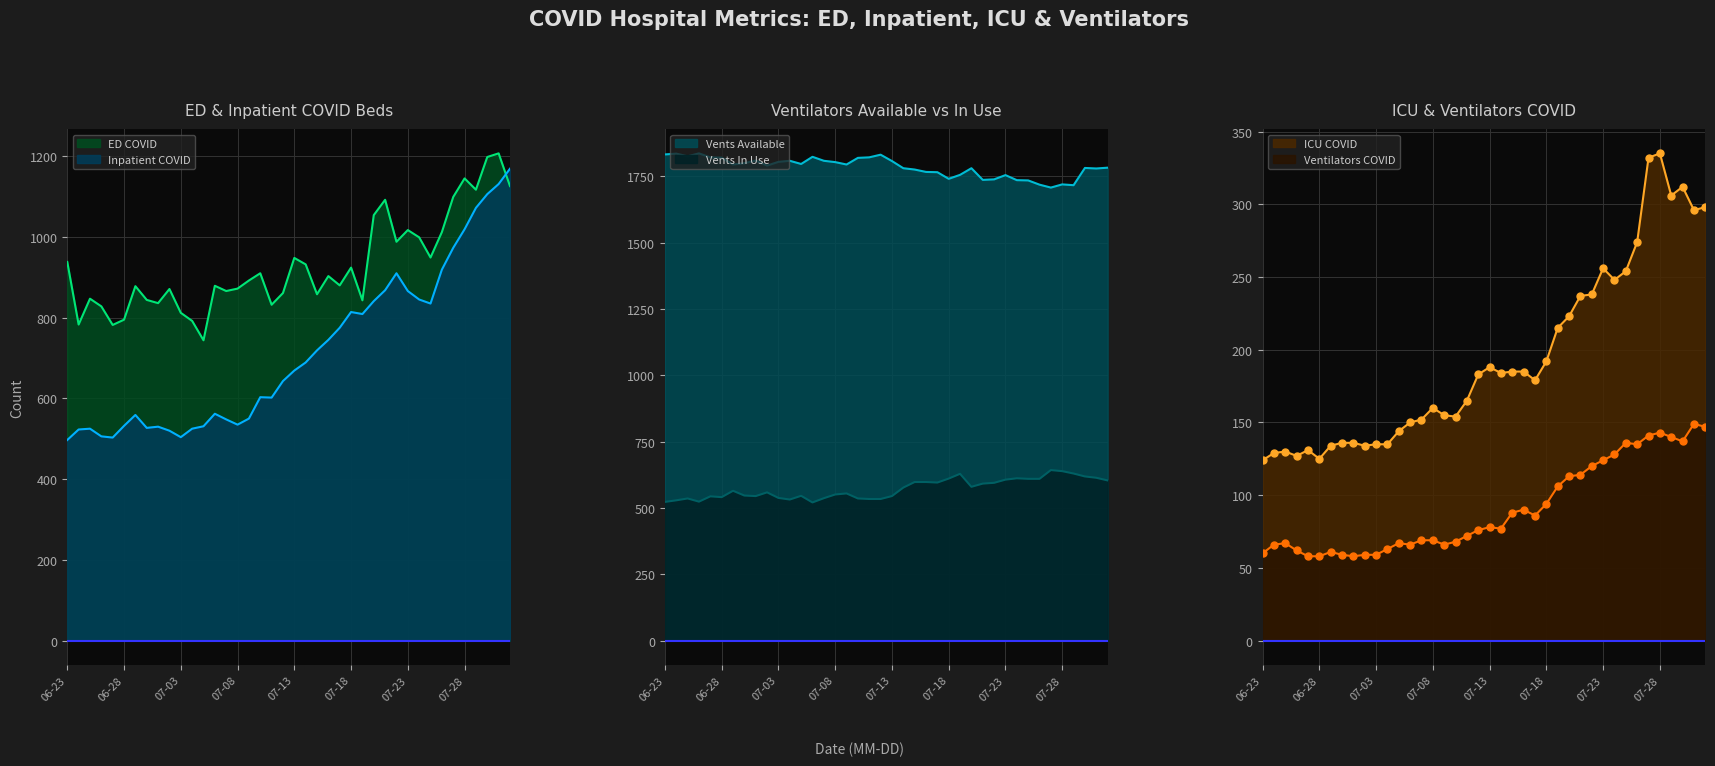

How many data points does each series have?

40